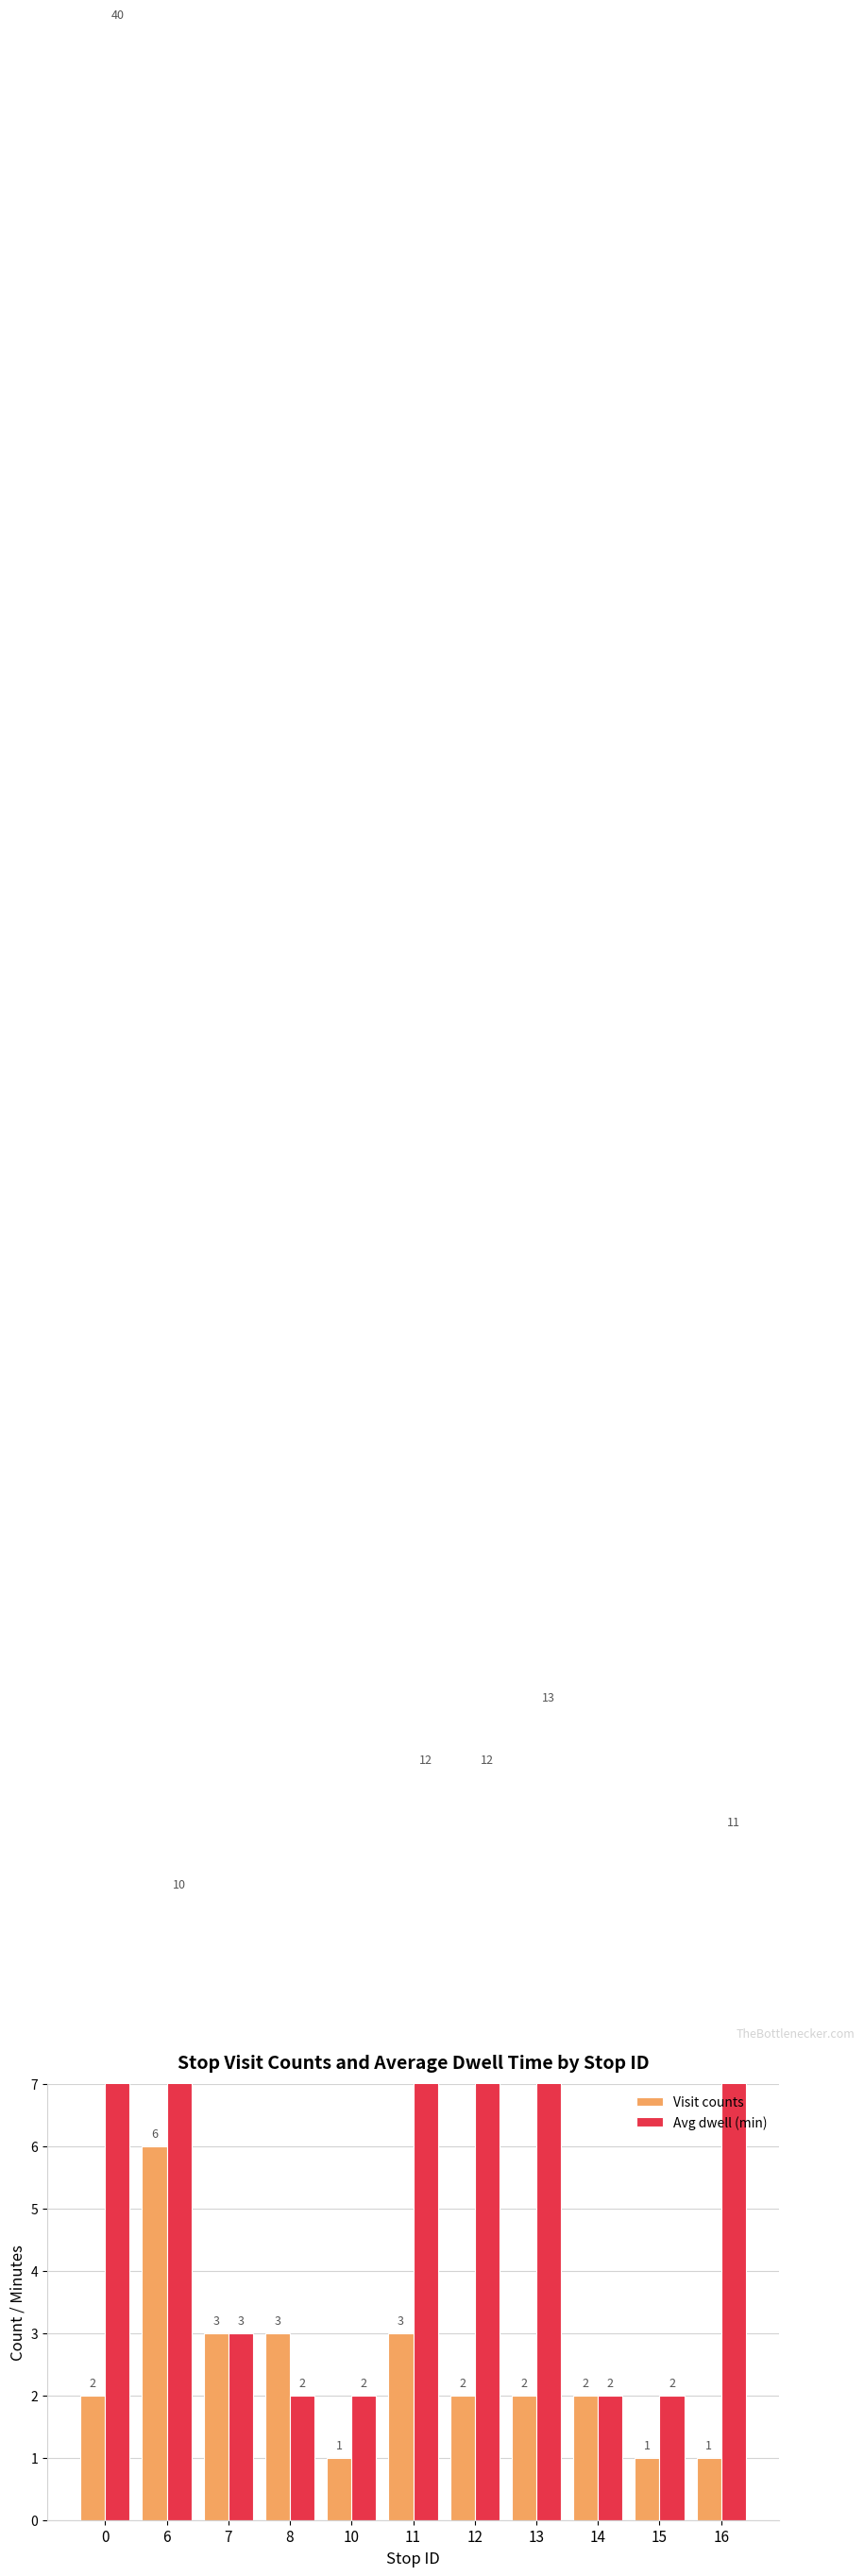

Reading left to right, what are all the values shown in this chart?

Visit counts: 0=2	6=6	7=3	8=3	10=1	11=3	12=2	13=2	14=2	15=1	16=1
Avg dwell (min): 0=40	6=10	7=3	8=2	10=2	11=12	12=12	13=13	14=2	15=2	16=11